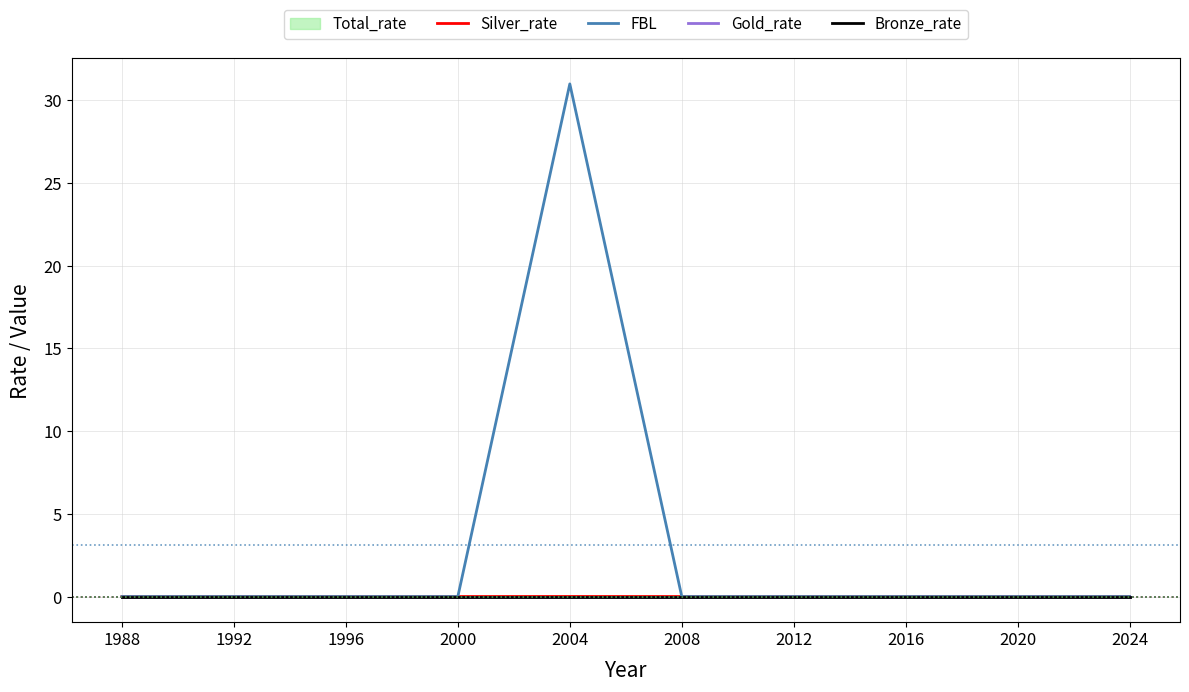

At how many categories does at least one series exceed 23?

1